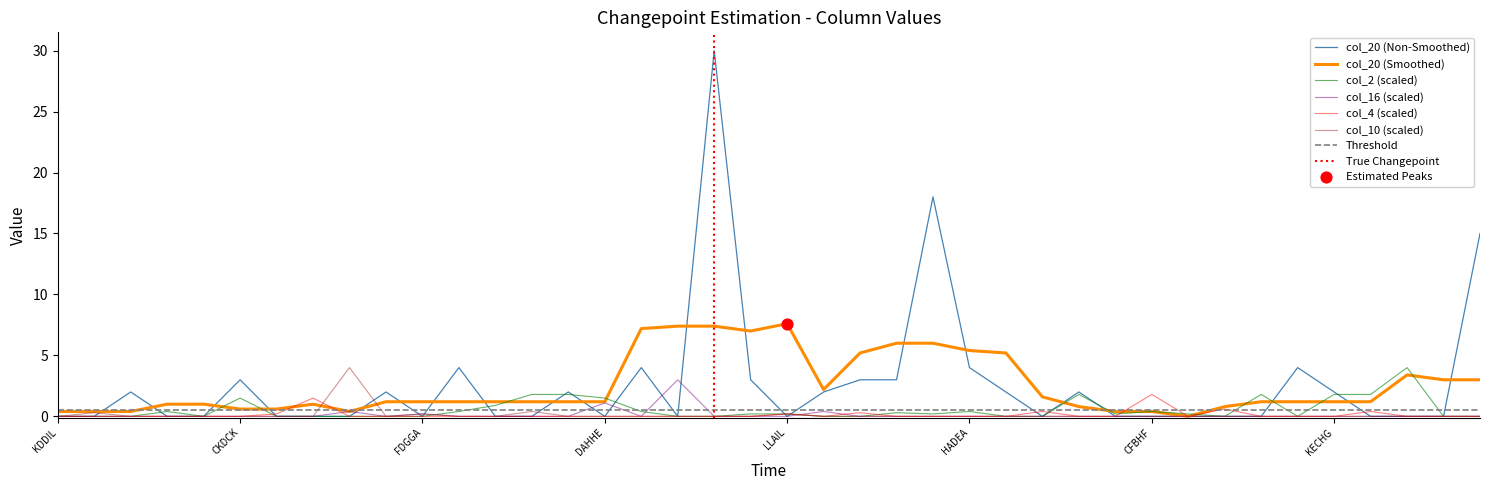

At how many categories does at least one series exceed 28?

1